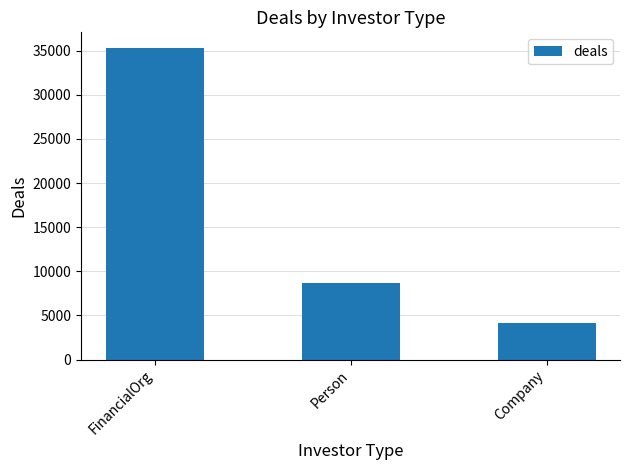

Rank the categories by value from lowest to highest.

Company, Person, FinancialOrg